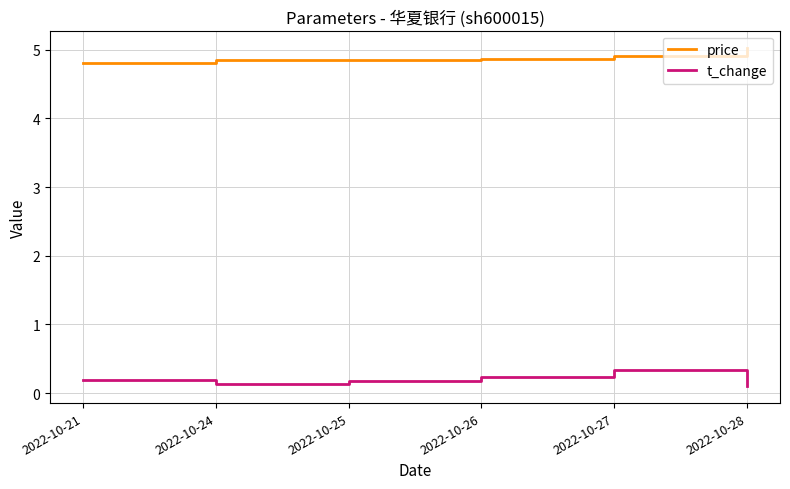

How many lines are shown in the chart?

2